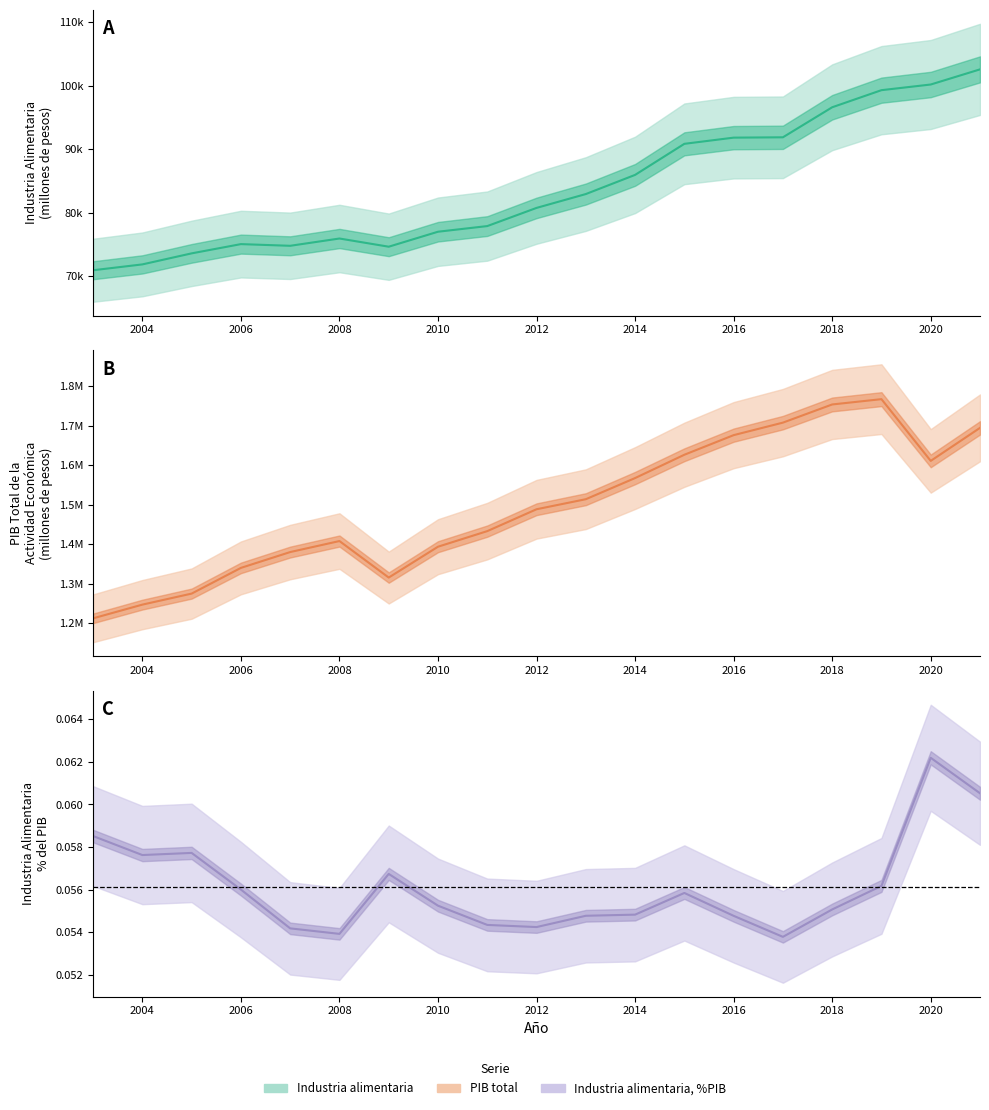

At how many categories does at least one series exceed 454984?

19